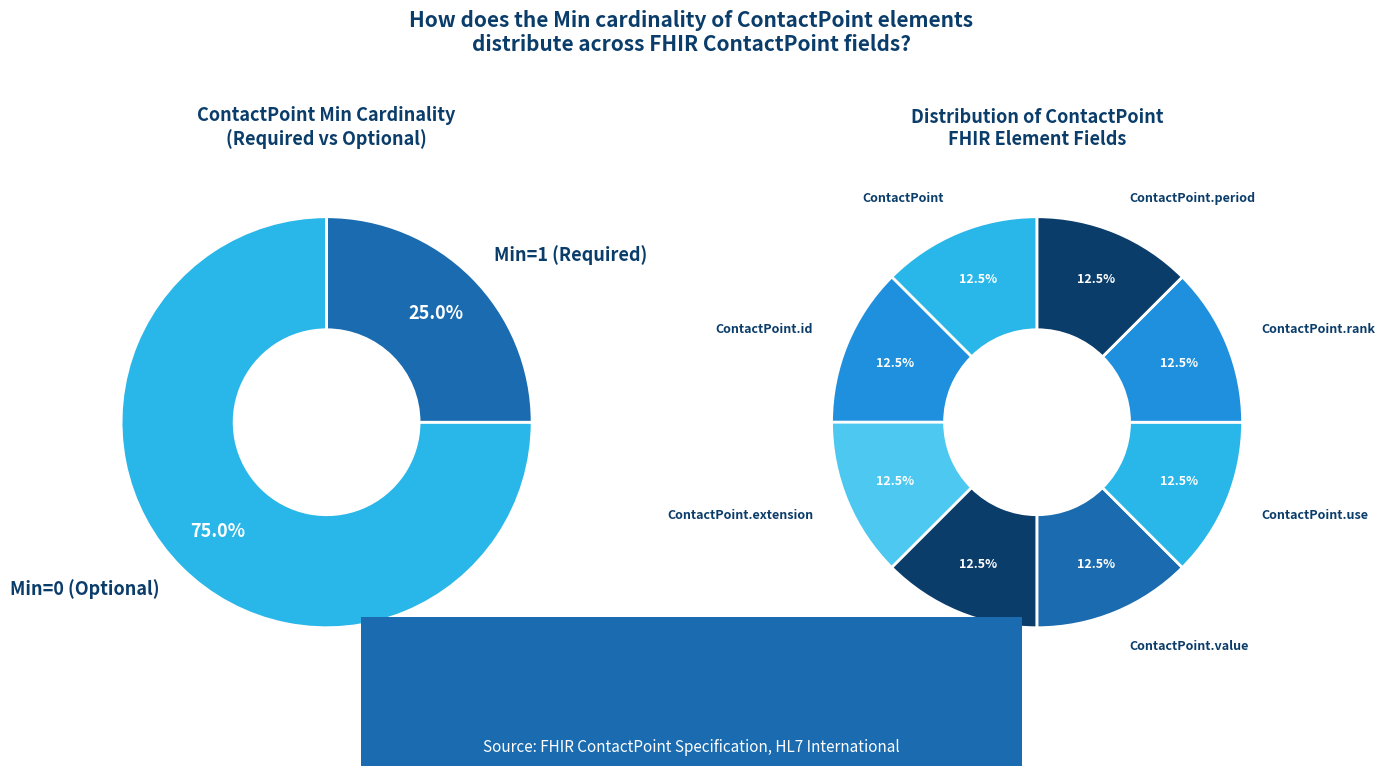

Which slice is the smallest?

ContactPoint